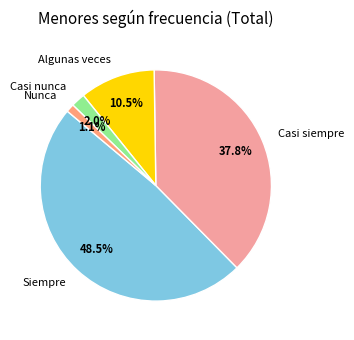

Which has a higher value, Casi siempre or Siempre?

Siempre